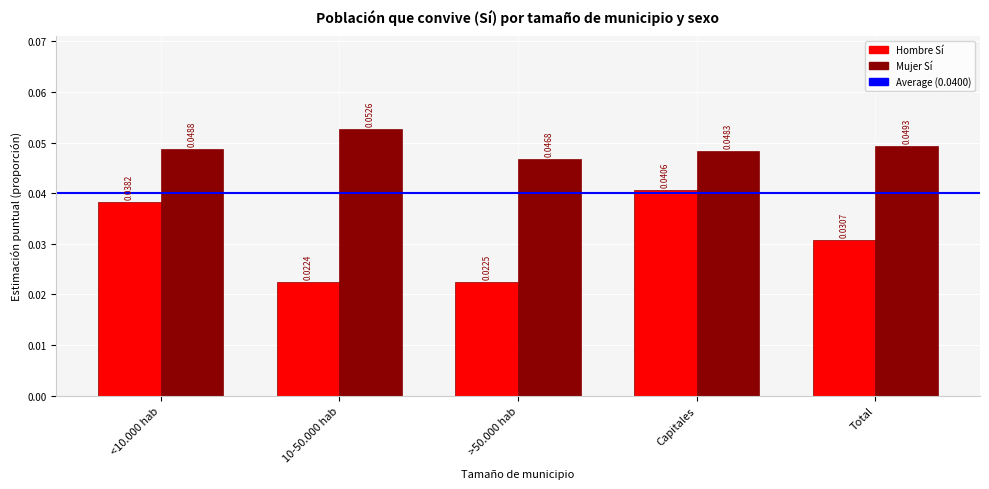

How many bars are there in each group?

2